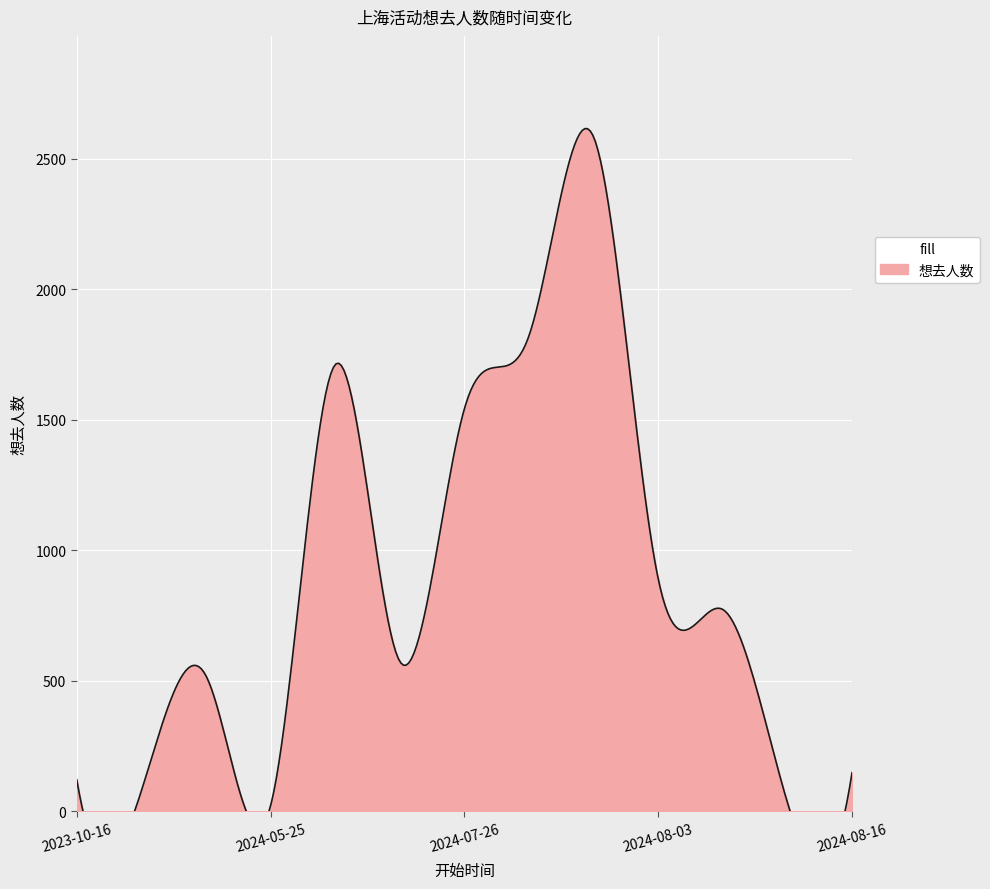

Between 2024-07-26 and 2024-08-03, which is larger?

2024-07-26